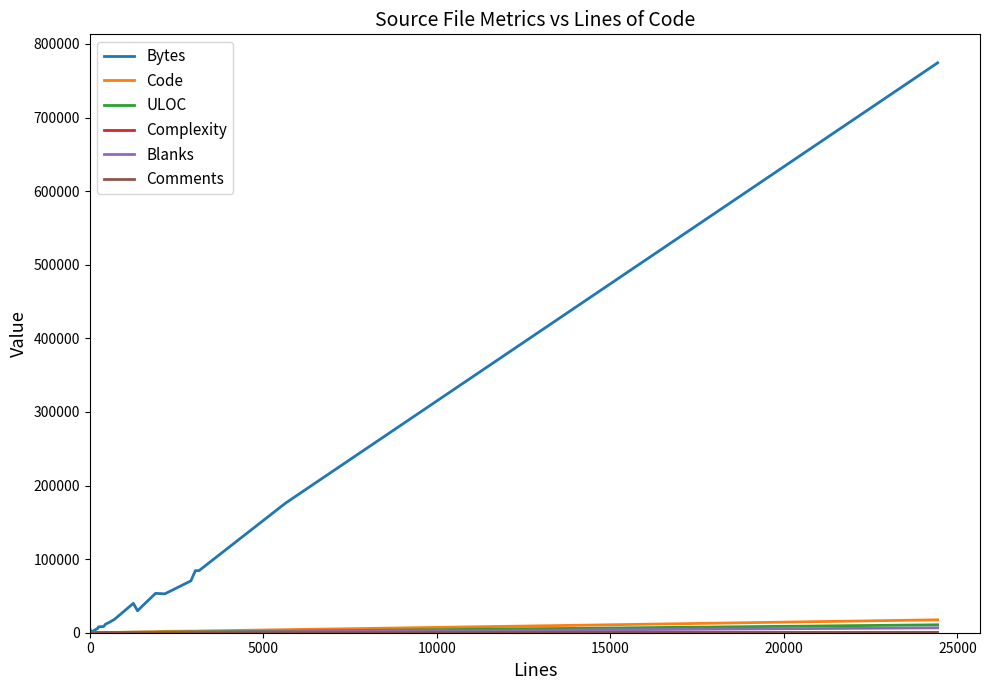

The ULOC series shows 1132 at 14. True or false?

False